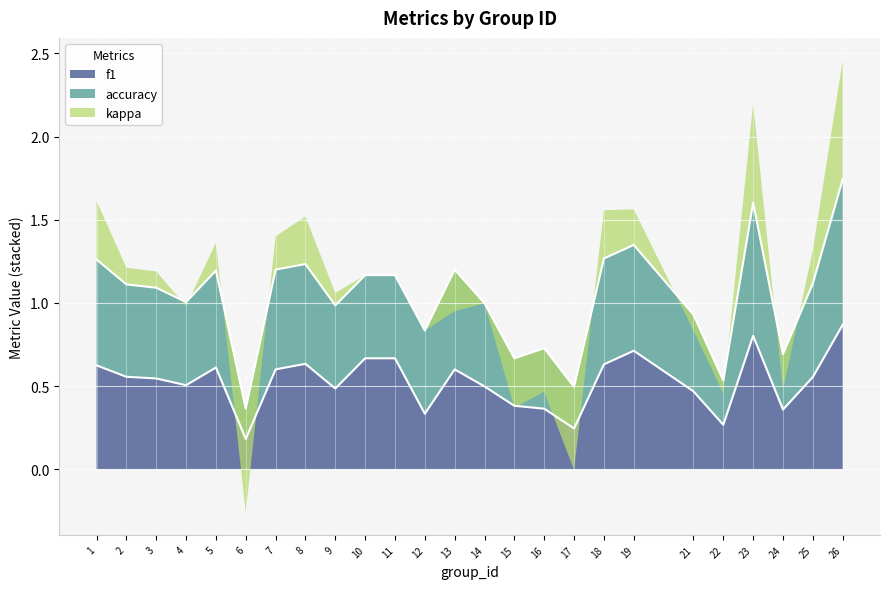

Which category has the lowest value in the f1 series?

6